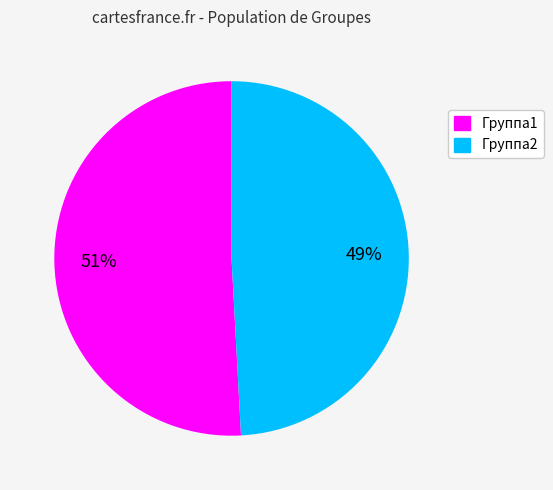

How much of the chart is everything except Группа1?

49.1%